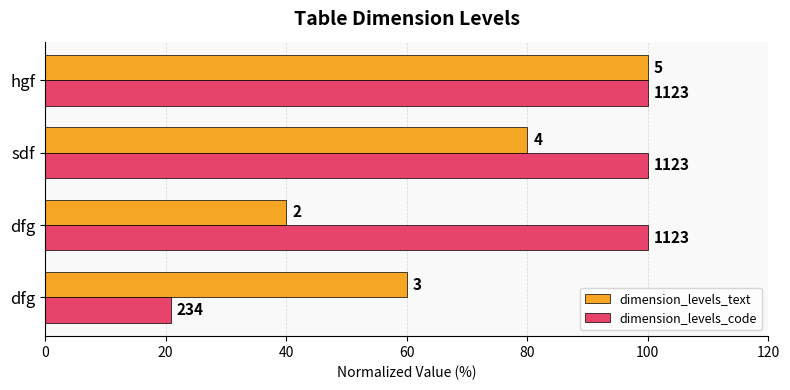

What are all the series names shown in the legend?

dimension_levels_text, dimension_levels_code